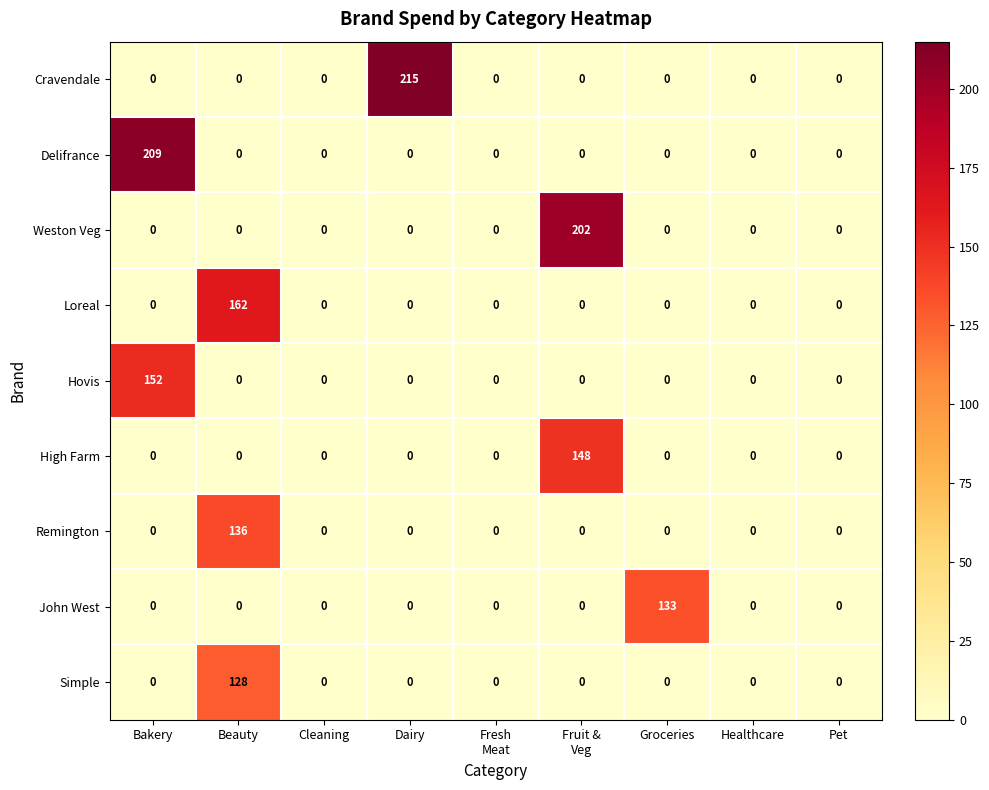

What is the sum of all John West values?

133